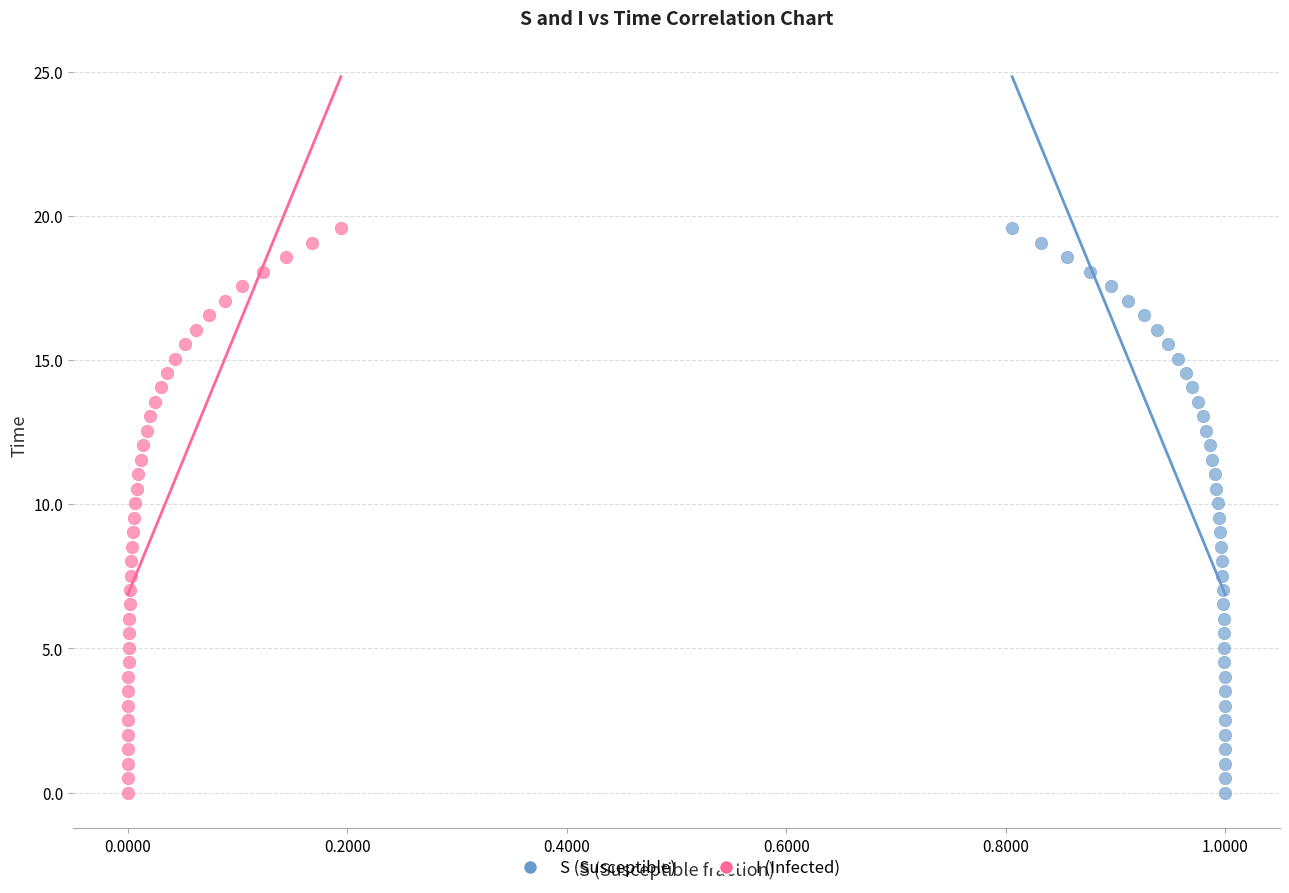

What are all the series names shown in the legend?

S (Susceptible), I (Infected)